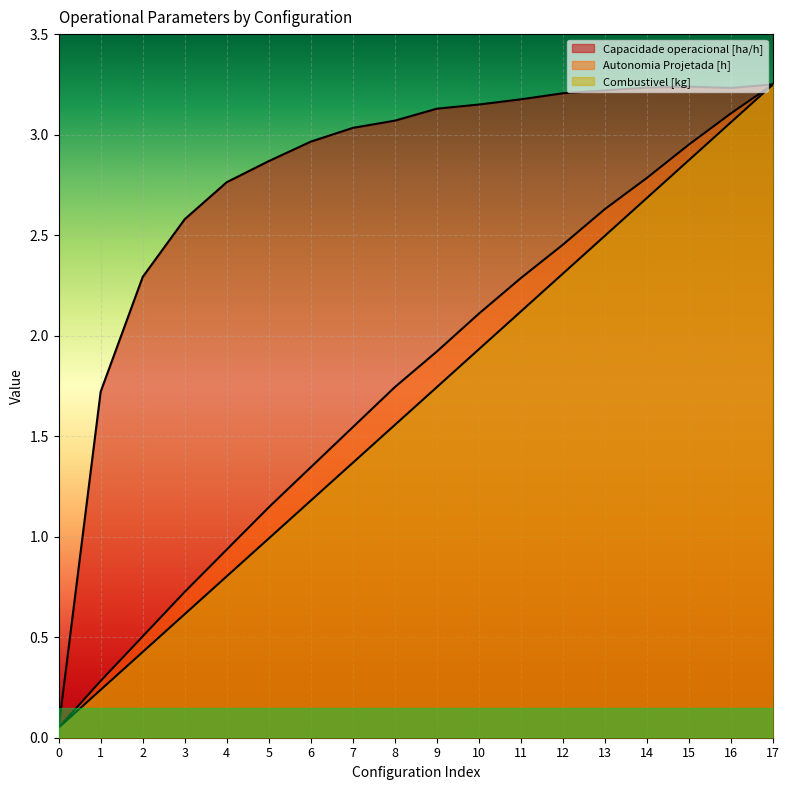

What is the difference between the Autonomia Projetada [h] values at 5 and 3?

0.4